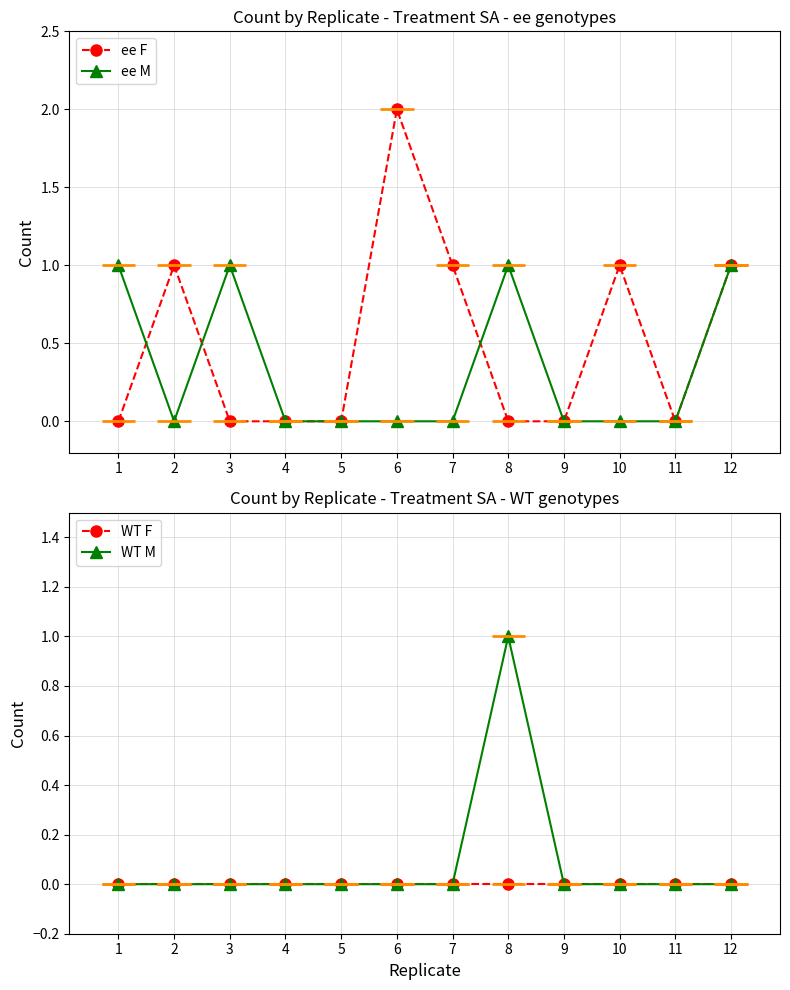

The ee M series shows 0 at 1. True or false?

False